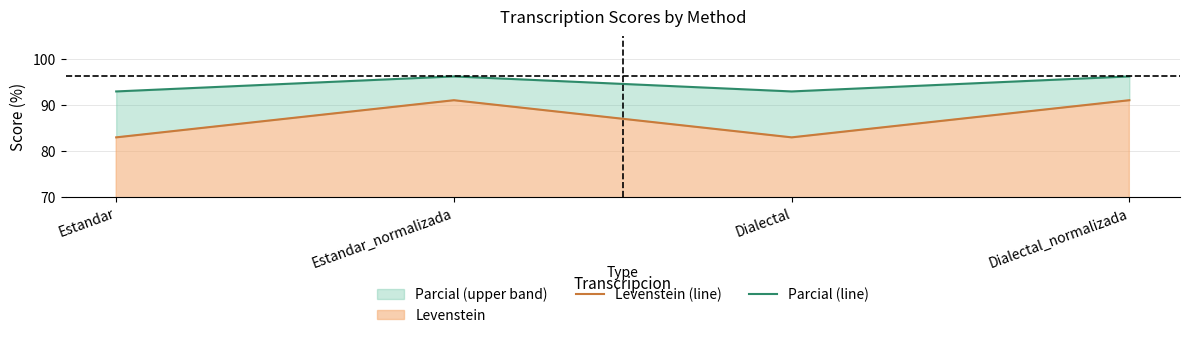

What are all the series names shown in the legend?

Levenstein (line), Parcial (line)